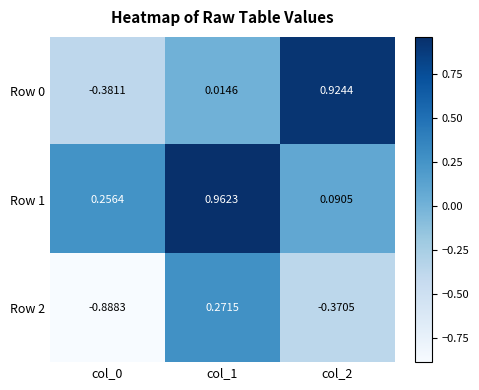

Is the value of Row 2 at col_0 greater than the value of Row 1 at col_2?

No